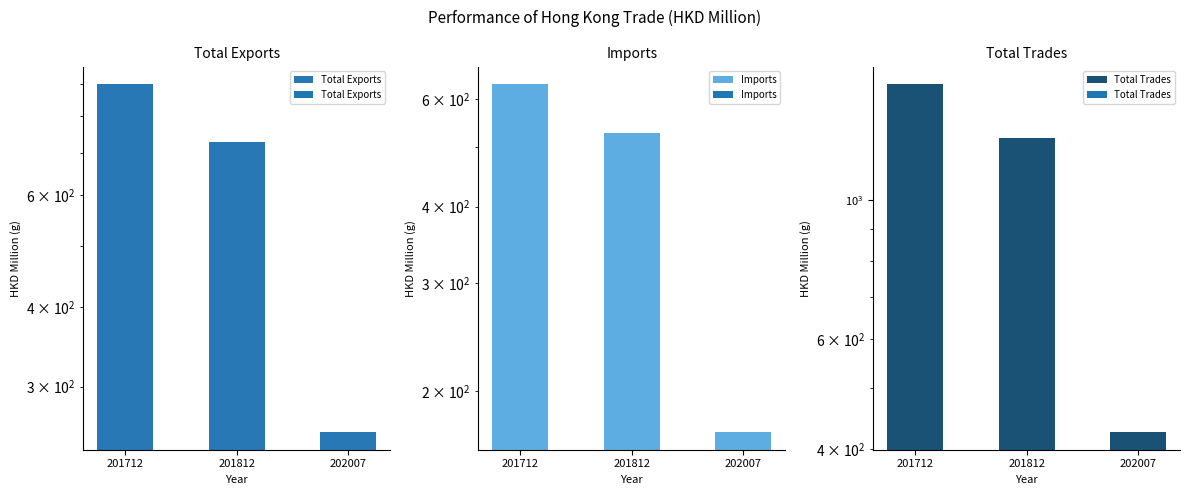

True or false: Total Exports has a value of 899.2 at 201712.

True